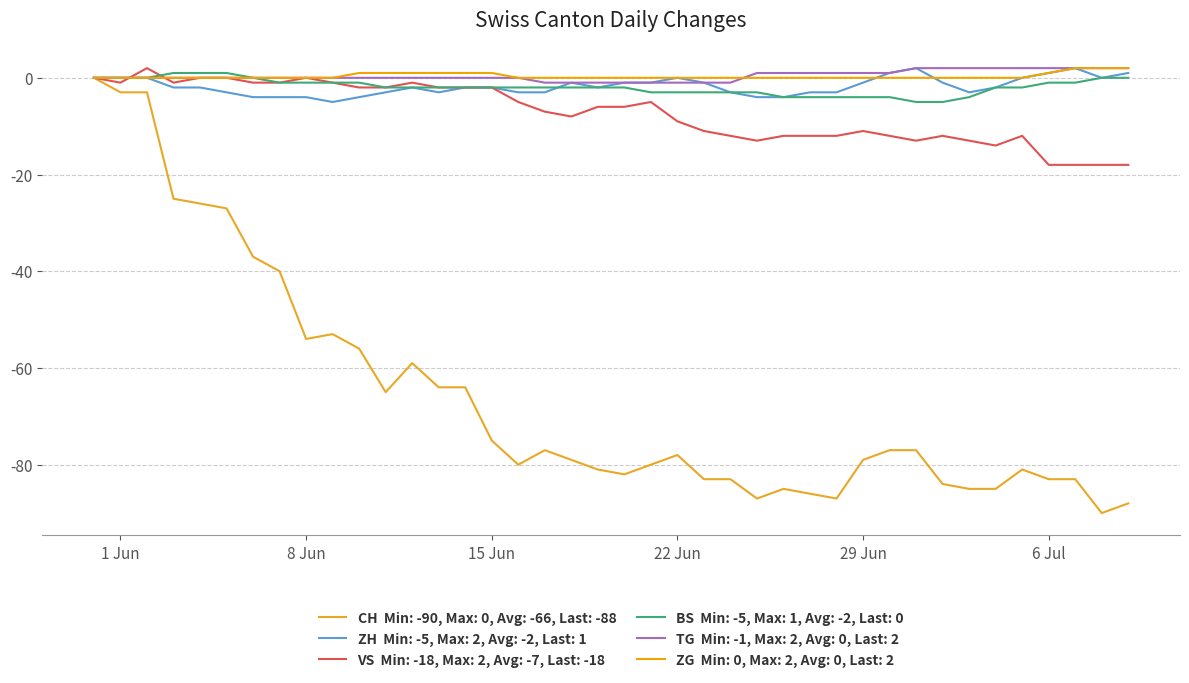

Is this an area chart (filled region under the line)?

No